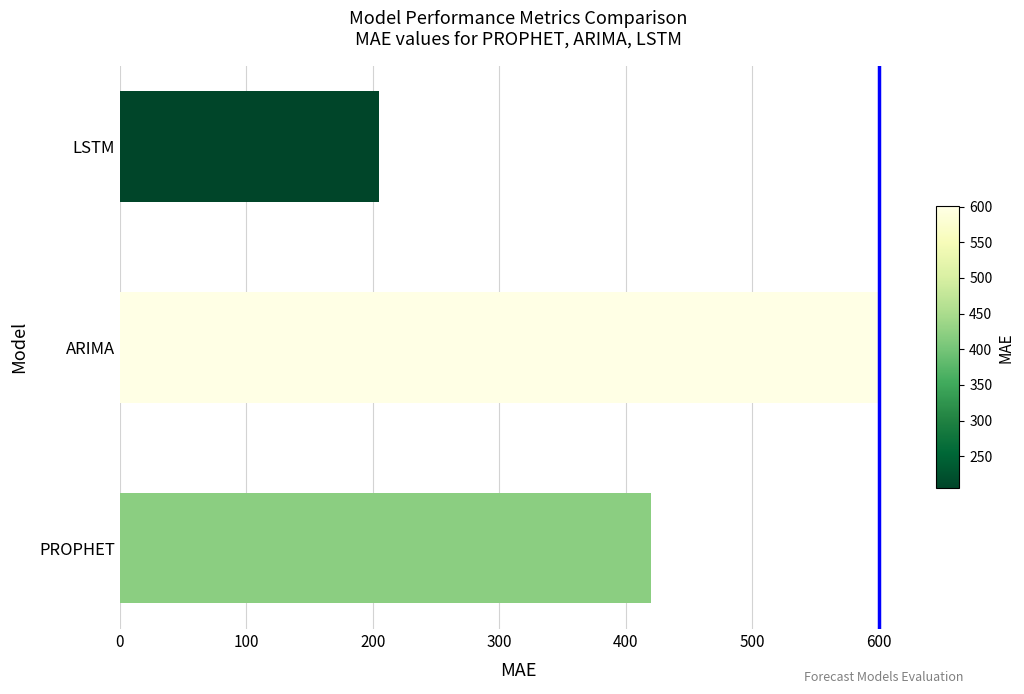

Count the number of data series in this chart.

1